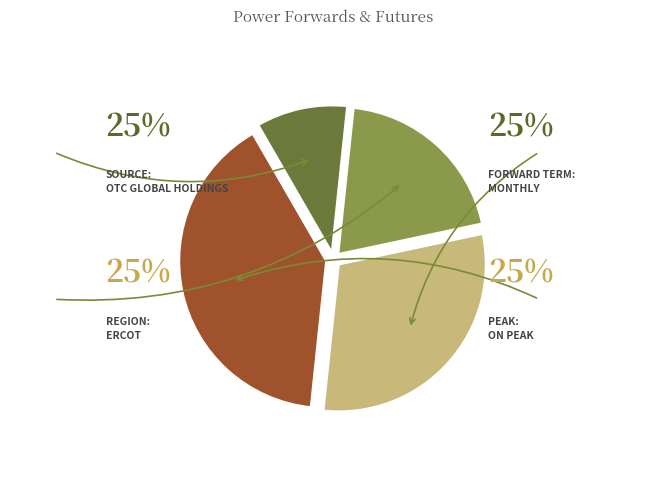

True or false: Forward Term: Monthly accounts for 38% of the total.

False